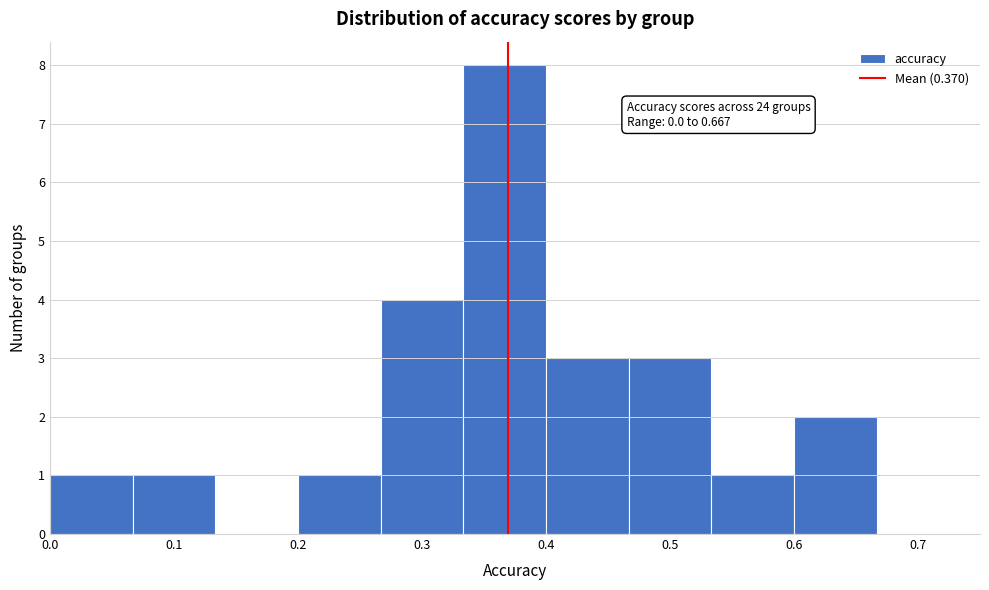

Over which range of the x-axis is the bar tallest?

0.33 to 0.40